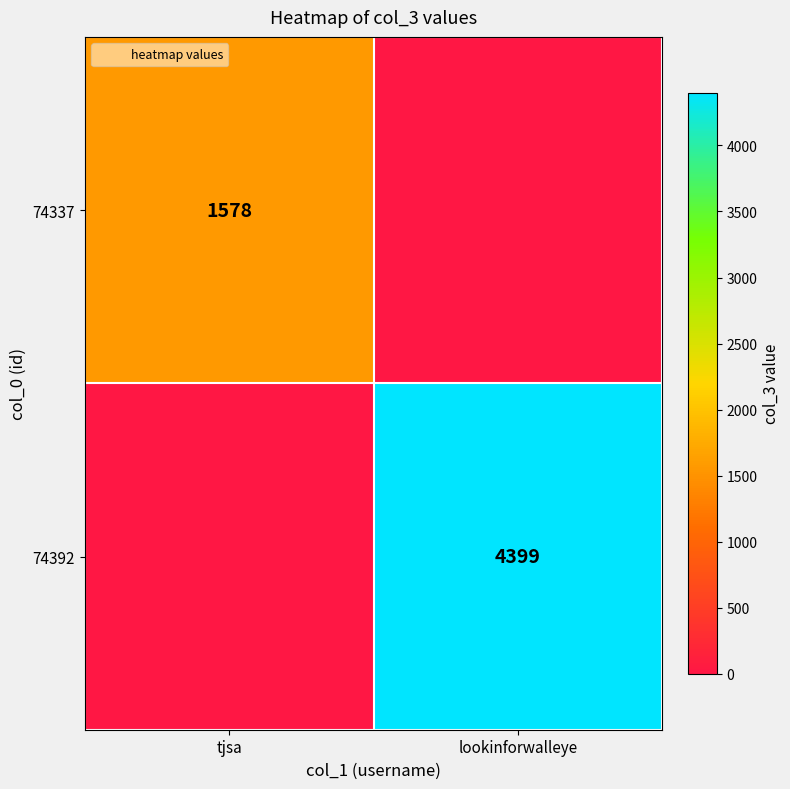

Which label corresponds to the smallest value in the chart?

lookinforwalleye